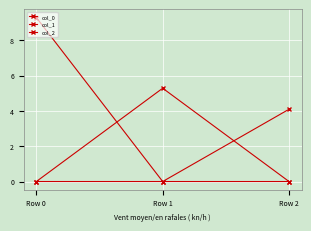

Which category has the highest value in the col_1 series?

Row 1